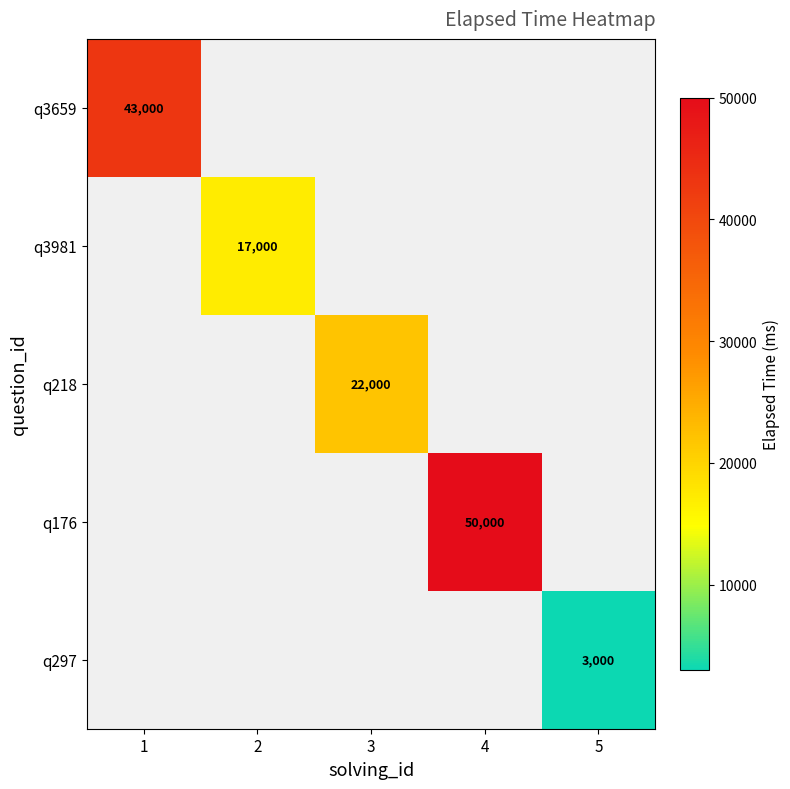

The q3659 series shows 59124 at 1. True or false?

False